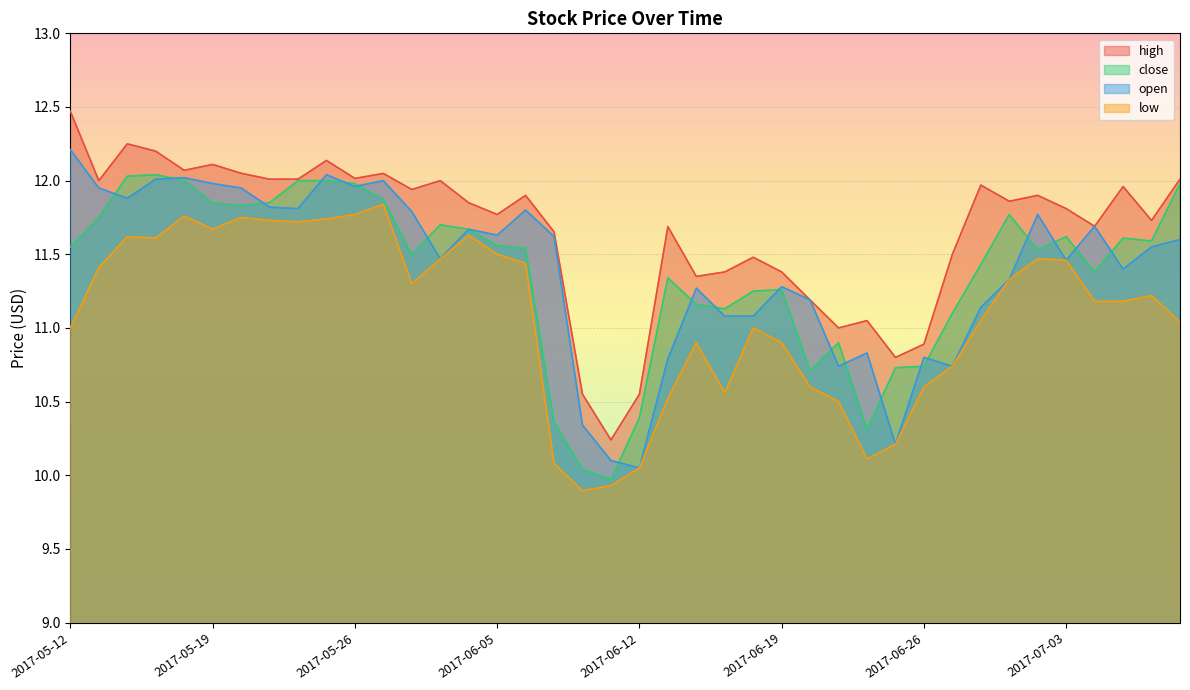

At which category does the chart reach its peak across all series?

2017-05-12